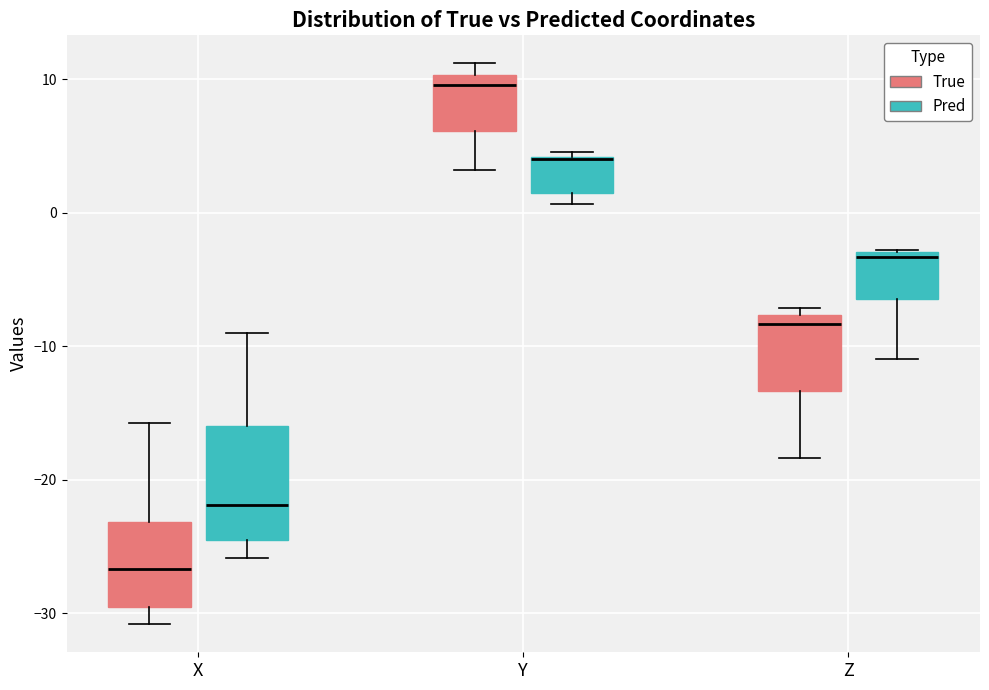

Reading left to right, transcribe this box plot: for each box, give where its median line is, the range the box spans, and where its two whiskers end, as read against the y-axis. The values are not printed on the chart, so give them approximately, as read against the axis.

X (True): median -27, box -30 to -23, whiskers -31 to -16
X (Pred): median -22, box -24 to -16, whiskers -26 to -9
Y (True): median 10 (just below the box's upper edge), box 6 to 10, whiskers 3 to 11
Y (Pred): median 4 (drawn on the box's upper edge), box 1 to 4, whiskers 1 (just below the box's lower edge) to 5
Z (True): median -8 (just below the box's upper edge), box -13 to -8, whiskers -18 to -7
Z (Pred): median -3 (just below the box's upper edge), box -6 to -3, whiskers -11 to -3